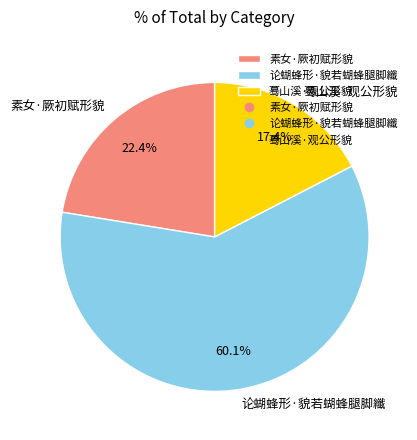

Does 论蝴蜂形·貌若蝴蜂腿脚纖 account for over 50% of the chart?

Yes